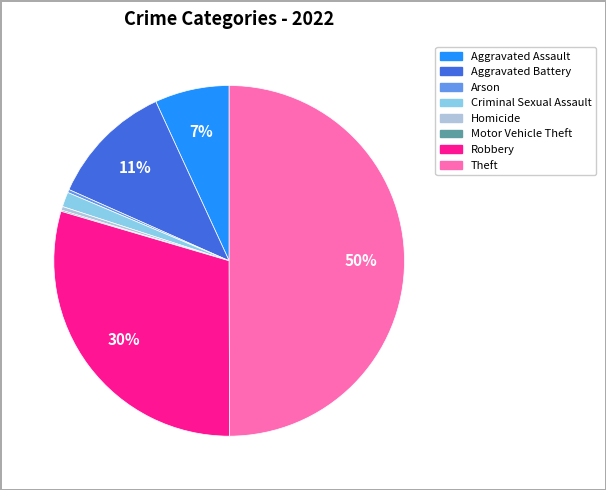

To the nearest percent, what is the average slice percentage?

12%